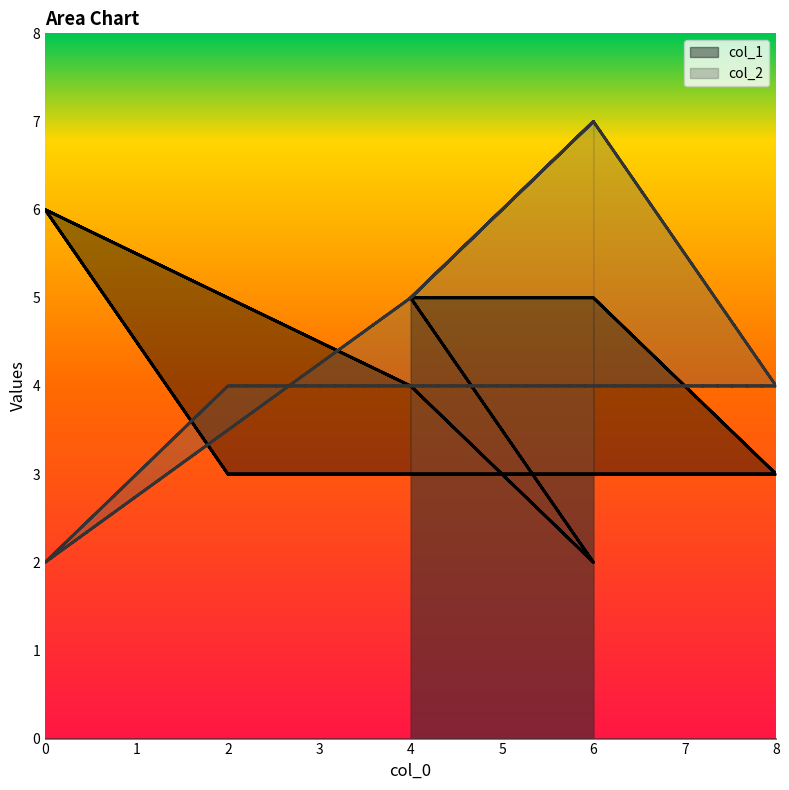

What are all the series names shown in the legend?

col_1, col_2